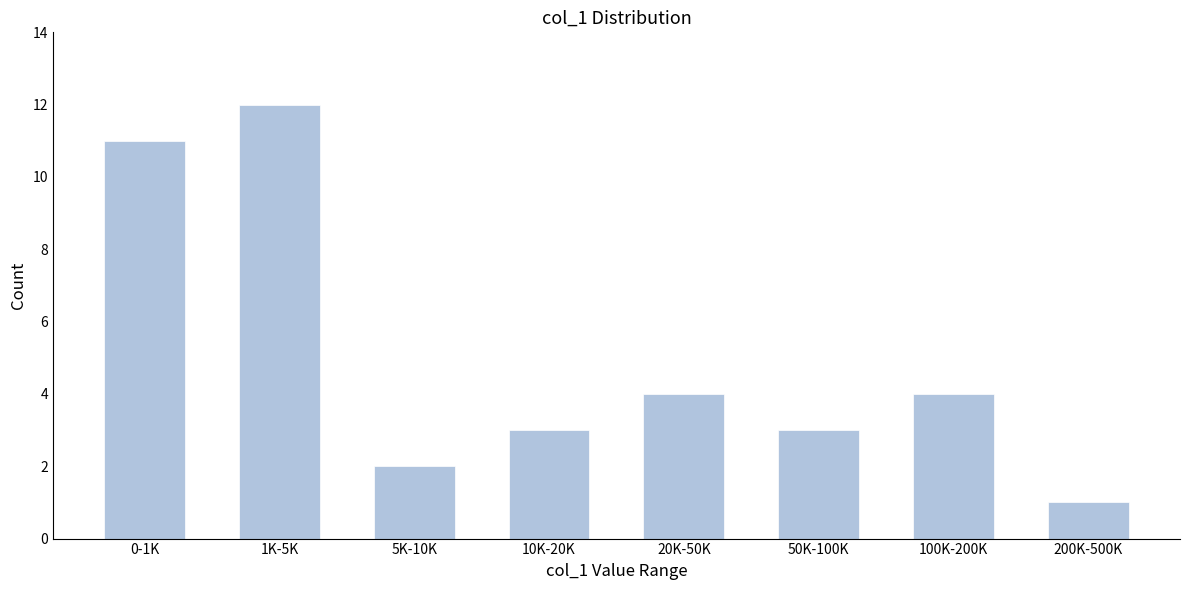

Reading right to left, extract all data points from this chart.

200K-500K=1	100K-200K=4	50K-100K=3	20K-50K=4	10K-20K=3	5K-10K=2	1K-5K=12	0-1K=11